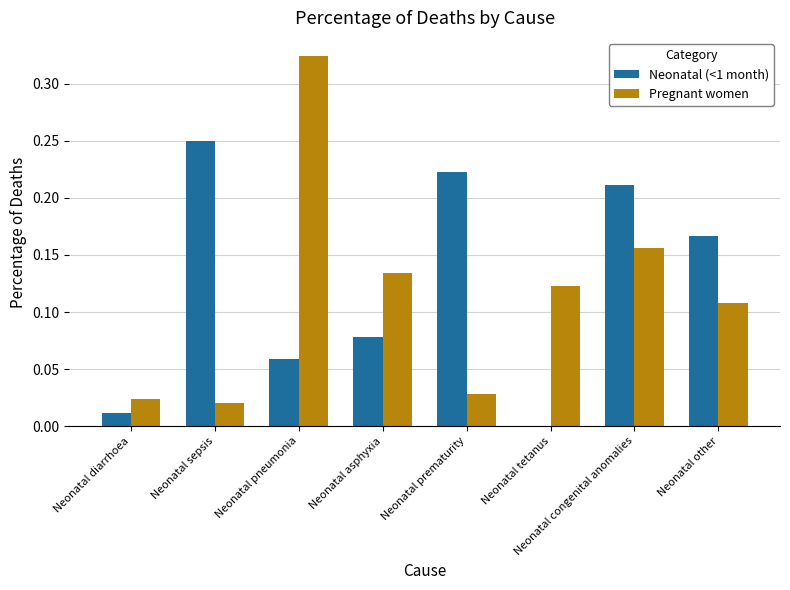

The value of Neonatal (<1 month) at Neonatal sepsis is 0.1. True or false?

False